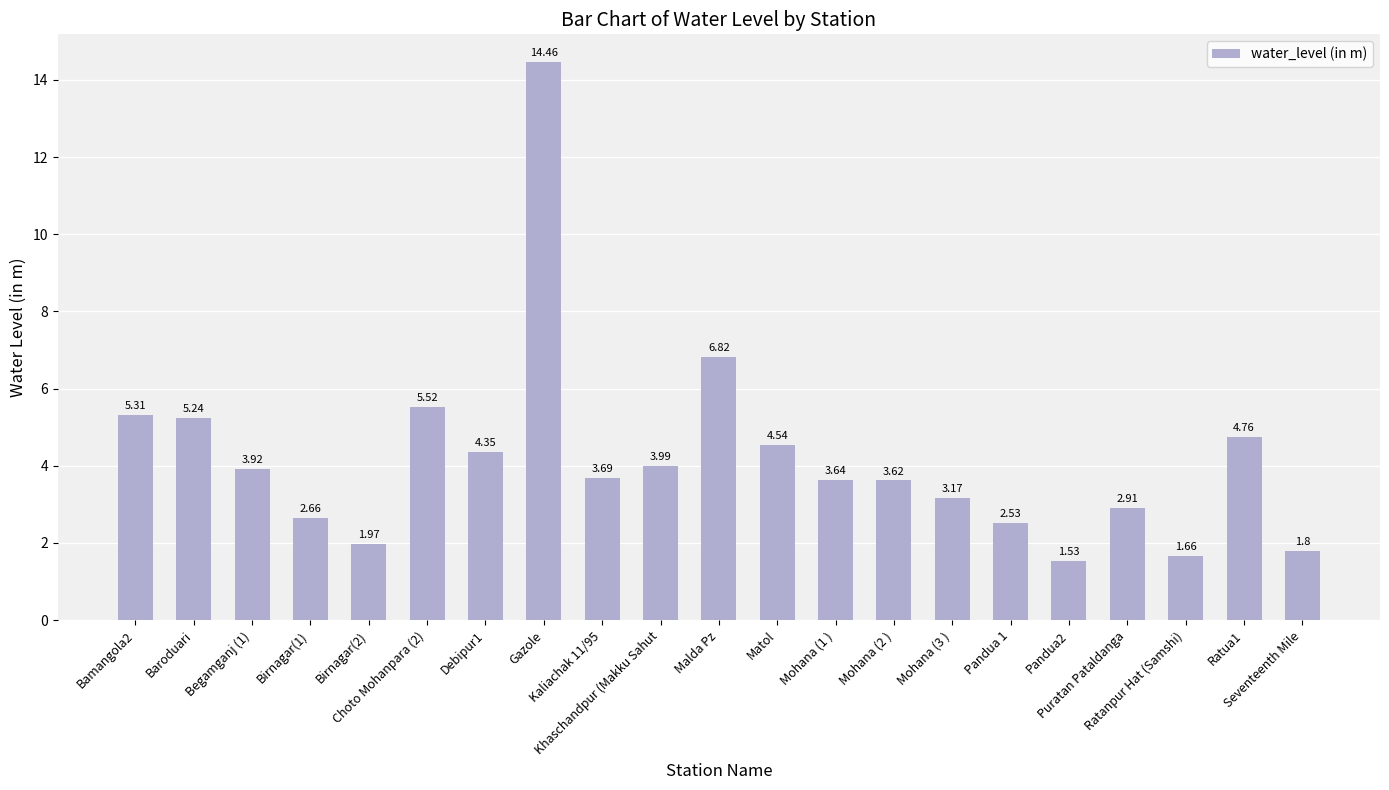

What is the sum of all values?

88.1